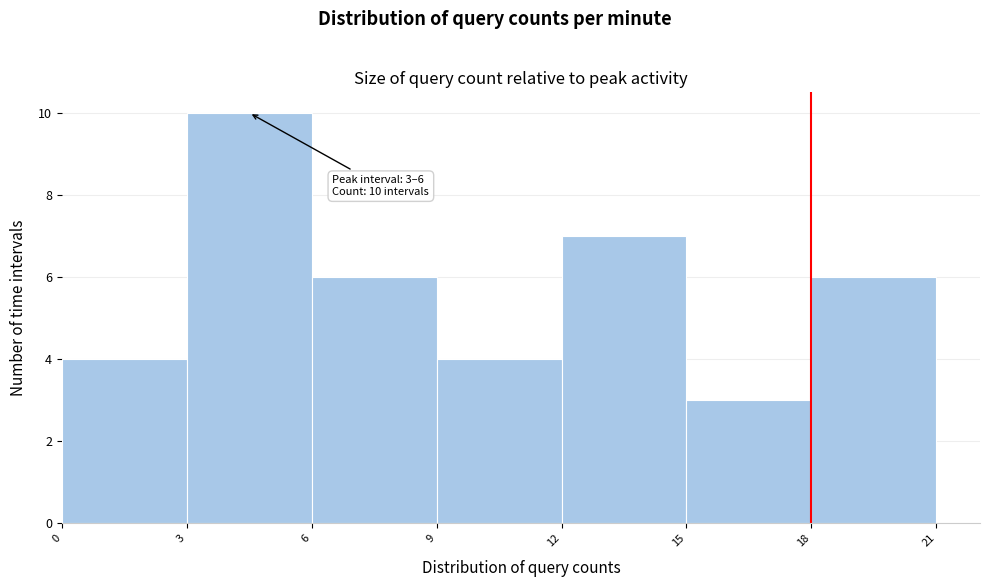

Over which range of the x-axis is the bar tallest?

3 to 6